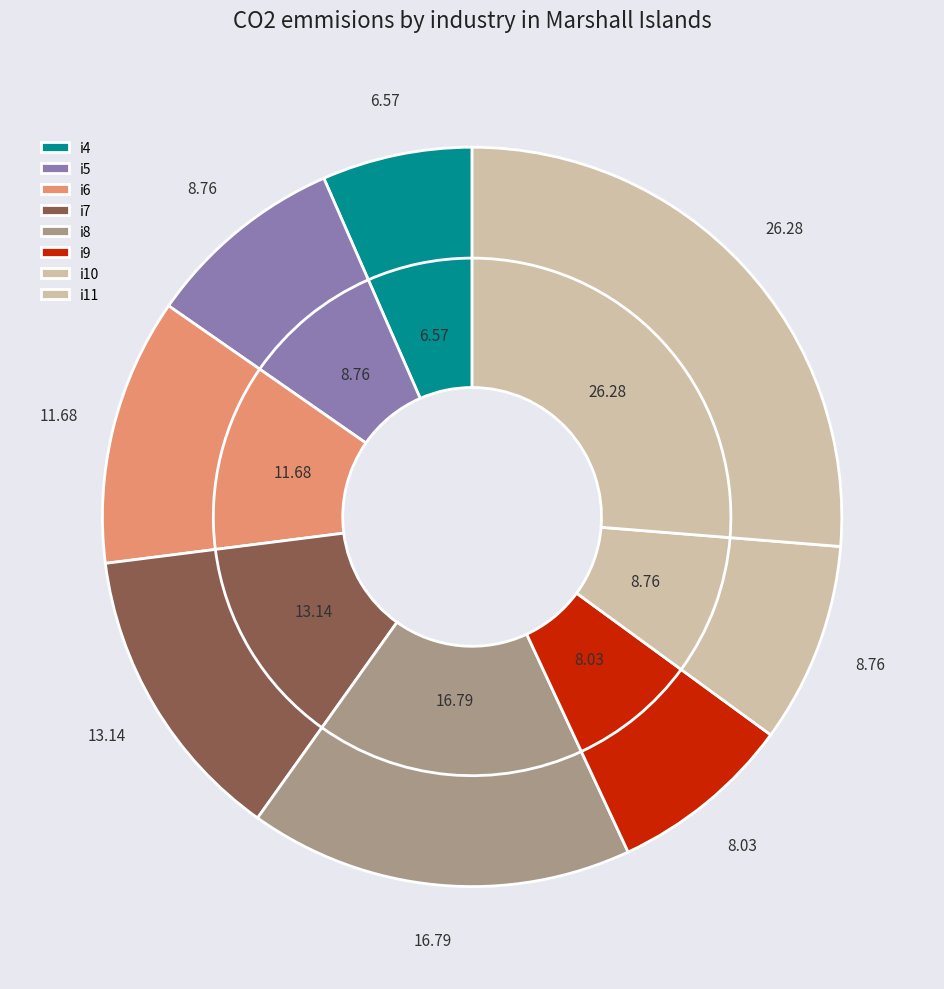

Which category has the biggest portion of the pie?

i11